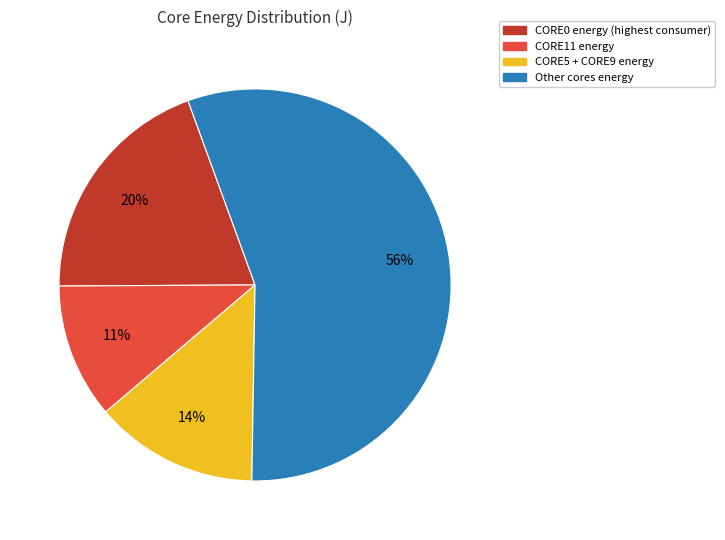

Is there a majority slice in this chart?

Yes